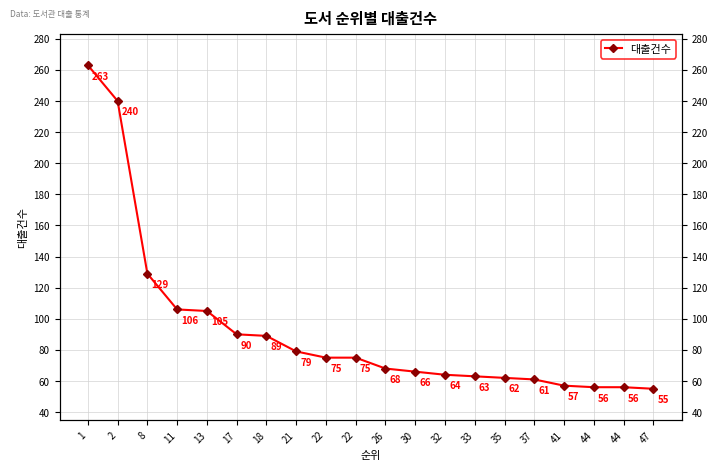

True or false: the data shows 240 at 2.

True